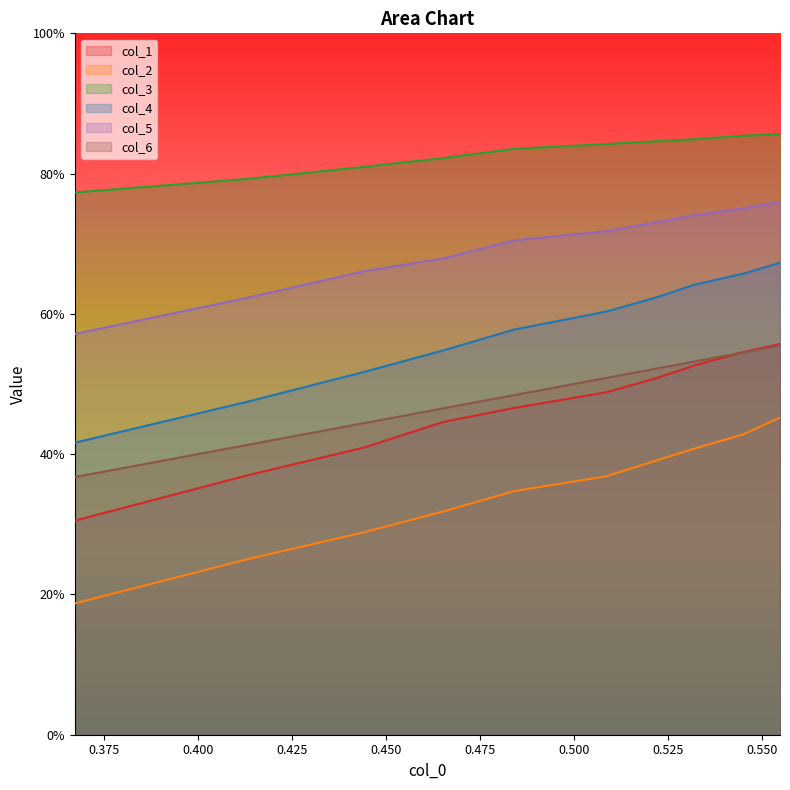

Which category has the lowest value in the col_1 series?

0.350